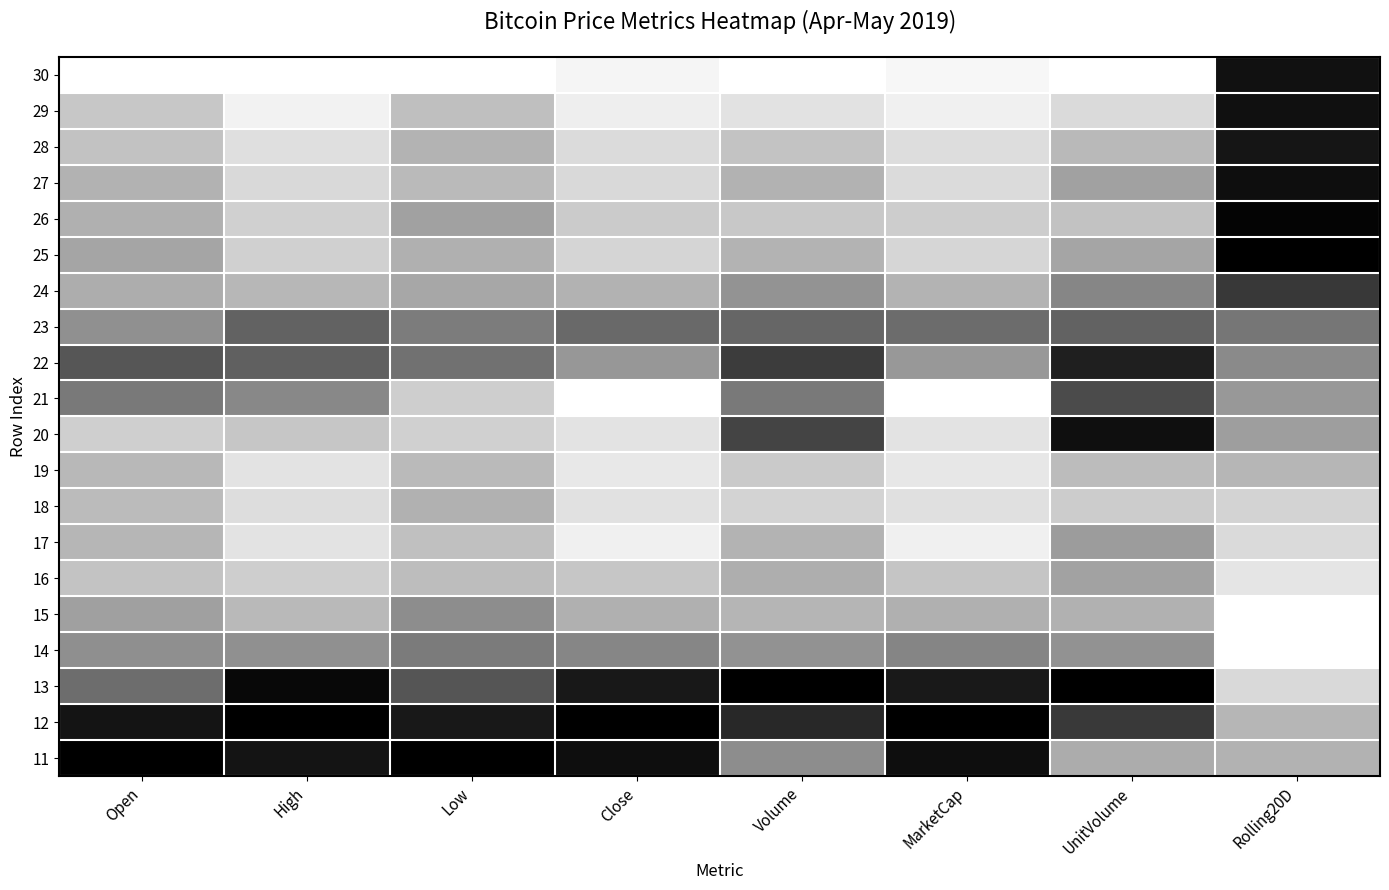

Reading left to right, extract all data points from this chart.

30: Open=0.0	High=0.0	Low=0.0	Close=0.0	Volume=0.0	MarketCap=0.0	UnitVolume=0.0	Rolling20D=0.9
29: Open=0.2	High=0.1	Low=0.3	Close=0.1	Volume=0.1	MarketCap=0.1	UnitVolume=0.1	Rolling20D=0.9
28: Open=0.2	High=0.1	Low=0.3	Close=0.1	Volume=0.2	MarketCap=0.1	UnitVolume=0.3	Rolling20D=0.9
27: Open=0.3	High=0.2	Low=0.3	Close=0.2	Volume=0.3	MarketCap=0.1	UnitVolume=0.4	Rolling20D=0.9
26: Open=0.3	High=0.2	Low=0.4	Close=0.2	Volume=0.2	MarketCap=0.2	UnitVolume=0.2	Rolling20D=1.0
25: Open=0.4	High=0.2	Low=0.3	Close=0.2	Volume=0.3	MarketCap=0.2	UnitVolume=0.4	Rolling20D=1.0
24: Open=0.3	High=0.3	Low=0.3	Close=0.3	Volume=0.4	MarketCap=0.3	UnitVolume=0.5	Rolling20D=0.8
23: Open=0.4	High=0.6	Low=0.5	Close=0.6	Volume=0.6	MarketCap=0.6	UnitVolume=0.6	Rolling20D=0.5
22: Open=0.7	High=0.6	Low=0.6	Close=0.4	Volume=0.8	MarketCap=0.4	UnitVolume=0.9	Rolling20D=0.5
21: Open=0.5	High=0.5	Low=0.2	Close=0.0	Volume=0.5	MarketCap=0.0	UnitVolume=0.7	Rolling20D=0.4
20: Open=0.2	High=0.2	Low=0.2	Close=0.1	Volume=0.7	MarketCap=0.1	UnitVolume=0.9	Rolling20D=0.4
19: Open=0.3	High=0.1	Low=0.3	Close=0.1	Volume=0.2	MarketCap=0.1	UnitVolume=0.3	Rolling20D=0.3
18: Open=0.3	High=0.1	Low=0.3	Close=0.1	Volume=0.2	MarketCap=0.1	UnitVolume=0.2	Rolling20D=0.2
17: Open=0.3	High=0.1	Low=0.2	Close=0.1	Volume=0.3	MarketCap=0.1	UnitVolume=0.4	Rolling20D=0.1
16: Open=0.2	High=0.2	Low=0.3	Close=0.2	Volume=0.3	MarketCap=0.2	UnitVolume=0.4	Rolling20D=0.1
15: Open=0.4	High=0.3	Low=0.4	Close=0.3	Volume=0.3	MarketCap=0.3	UnitVolume=0.3	Rolling20D=0.0
14: Open=0.4	High=0.4	Low=0.5	Close=0.5	Volume=0.4	MarketCap=0.5	UnitVolume=0.4	Rolling20D=0.0
13: Open=0.6	High=1.0	Low=0.7	Close=0.9	Volume=1.0	MarketCap=0.9	UnitVolume=1.0	Rolling20D=0.2
12: Open=0.9	High=1.0	Low=0.9	Close=1.0	Volume=0.8	MarketCap=1.0	UnitVolume=0.8	Rolling20D=0.3
11: Open=1.0	High=0.9	Low=1.0	Close=0.9	Volume=0.4	MarketCap=0.9	UnitVolume=0.3	Rolling20D=0.3